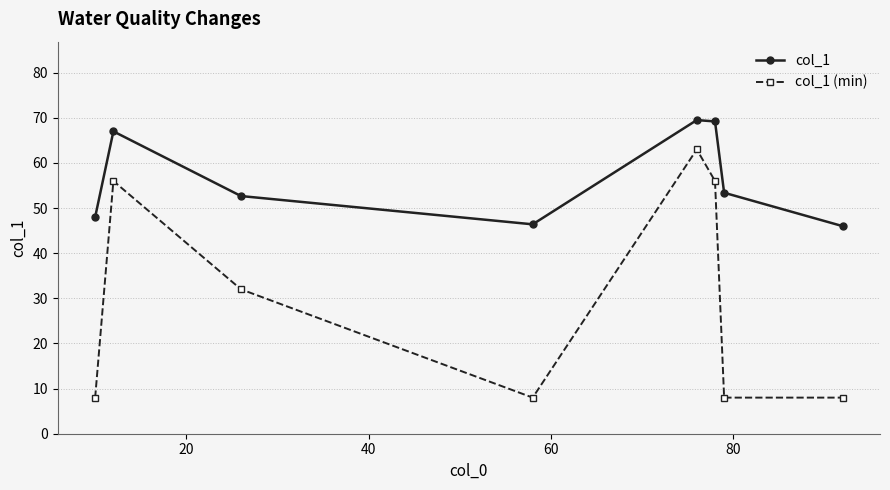

What is the value of the col_1 point at the 1st from the left?

48.0